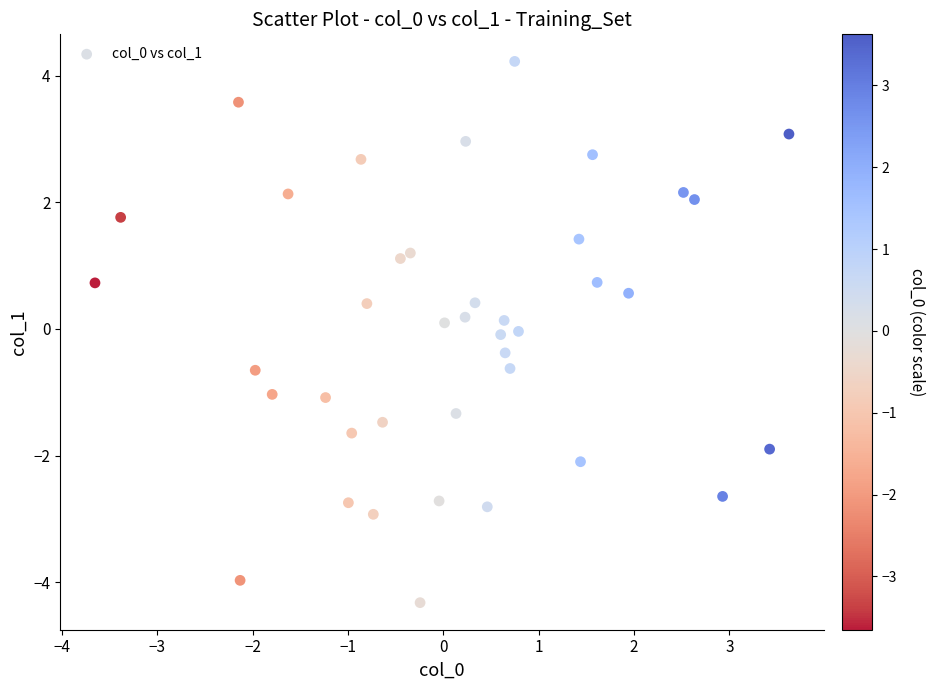

What is the range of X values (max minus min)?

7.3